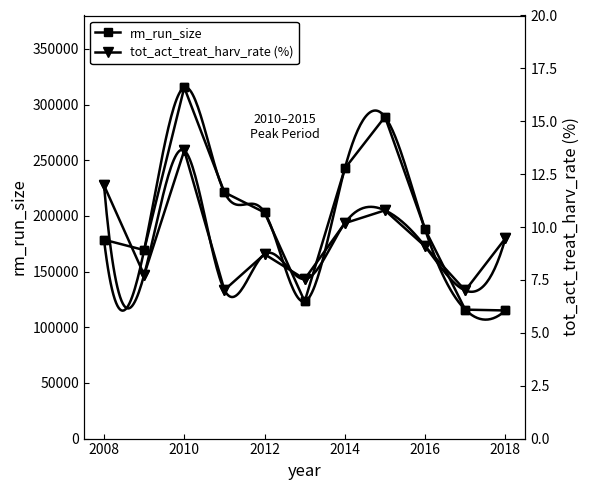

The rm_run_size series shows 204169.2 at 2010. True or false?

False